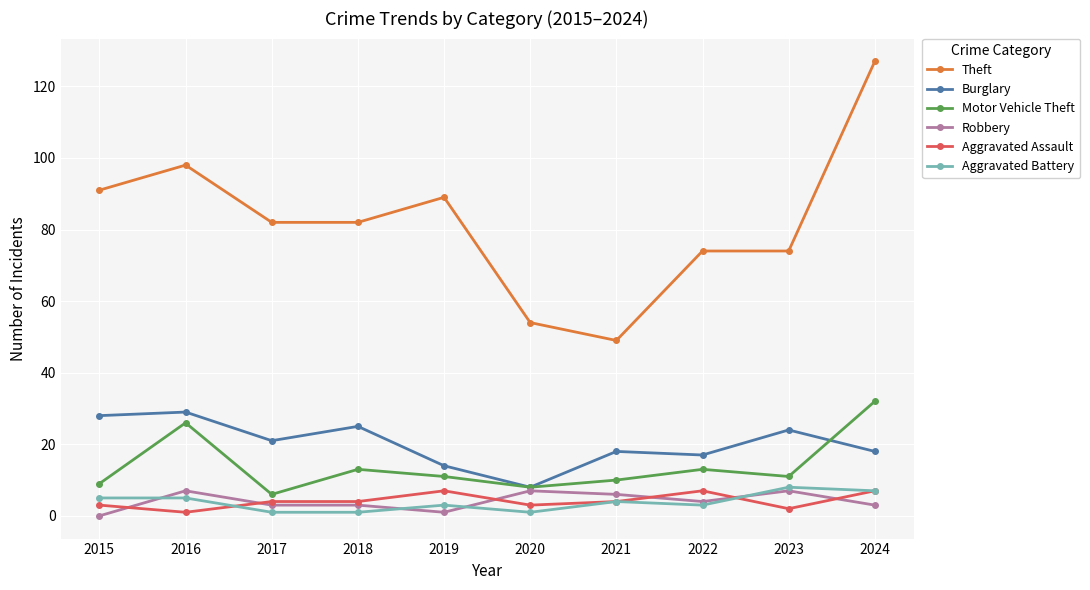

Which series has the widest spread of values?

Theft